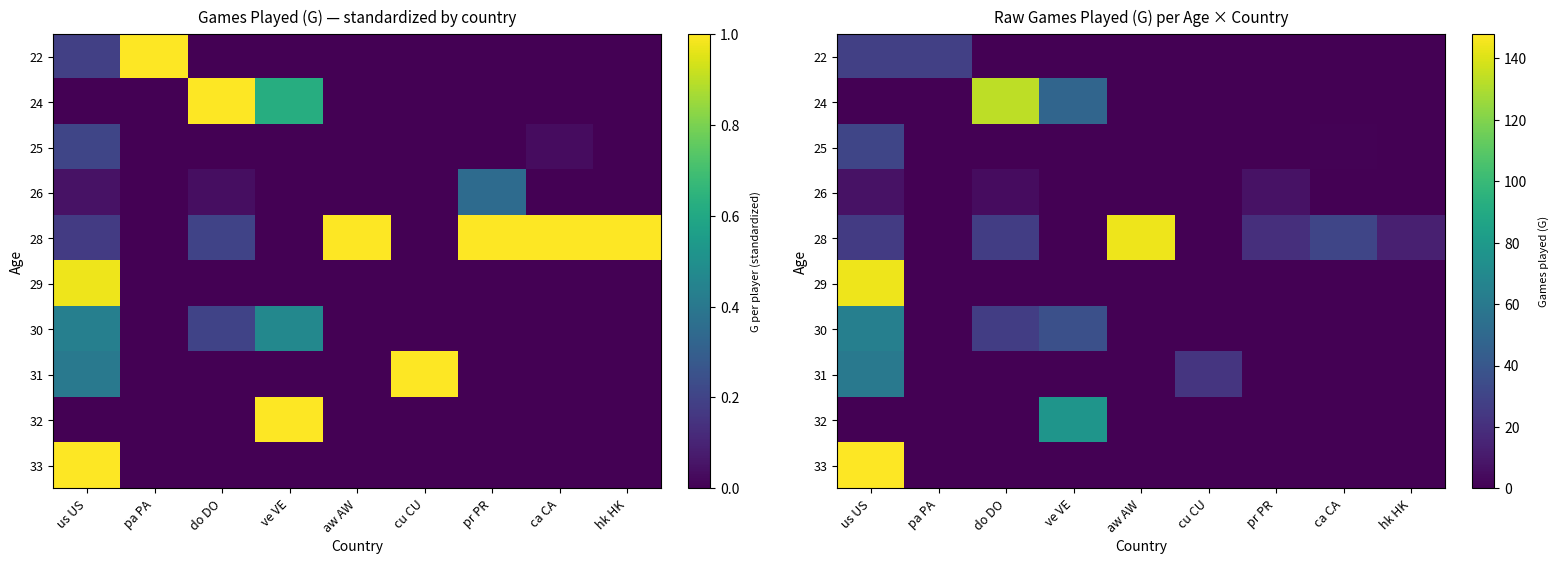

How many values in 24 are above zero?

2